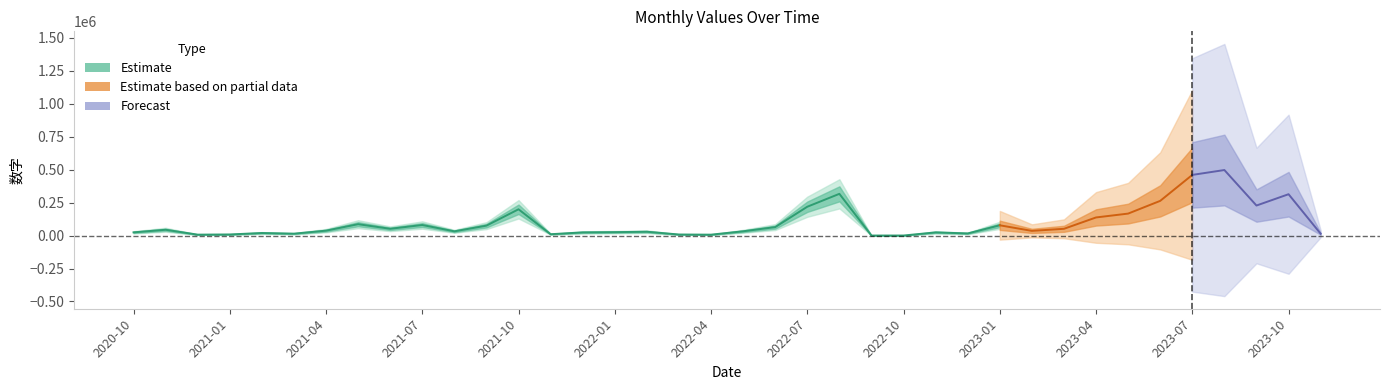

Does the chart display data point markers on the line(s)?

No